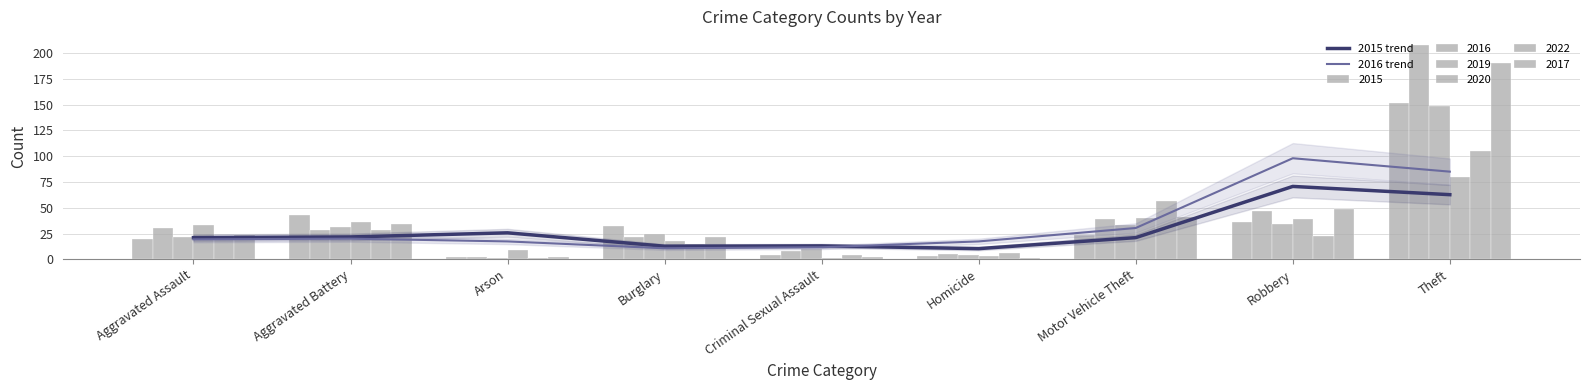

Is it true that 2016 trend equals 17.8 at Burglary?

False